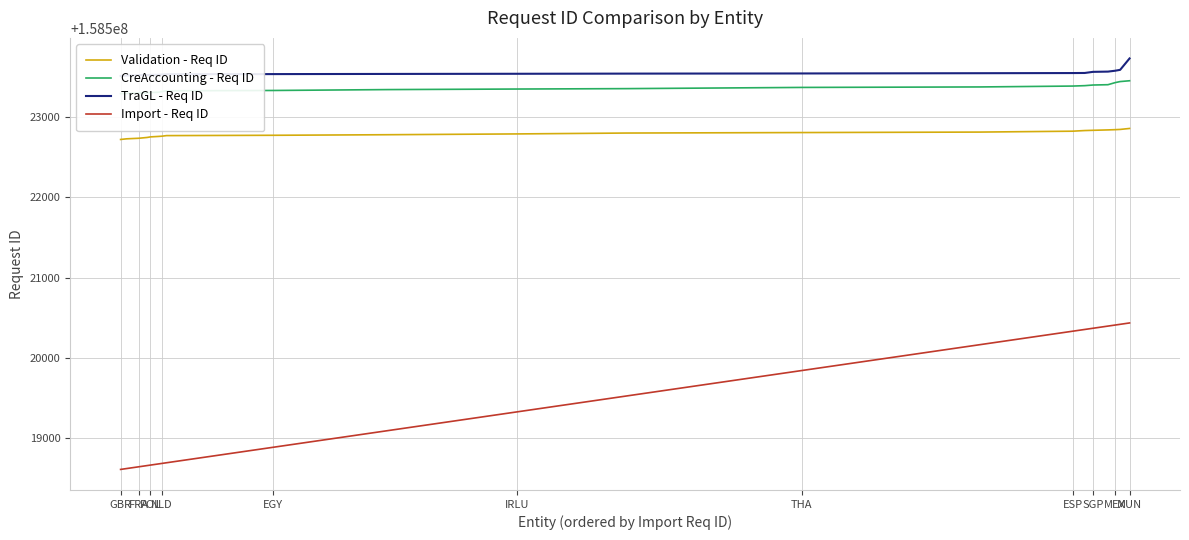

True or false: Import - Req ID and Validation - Req ID intersect in this chart.

False